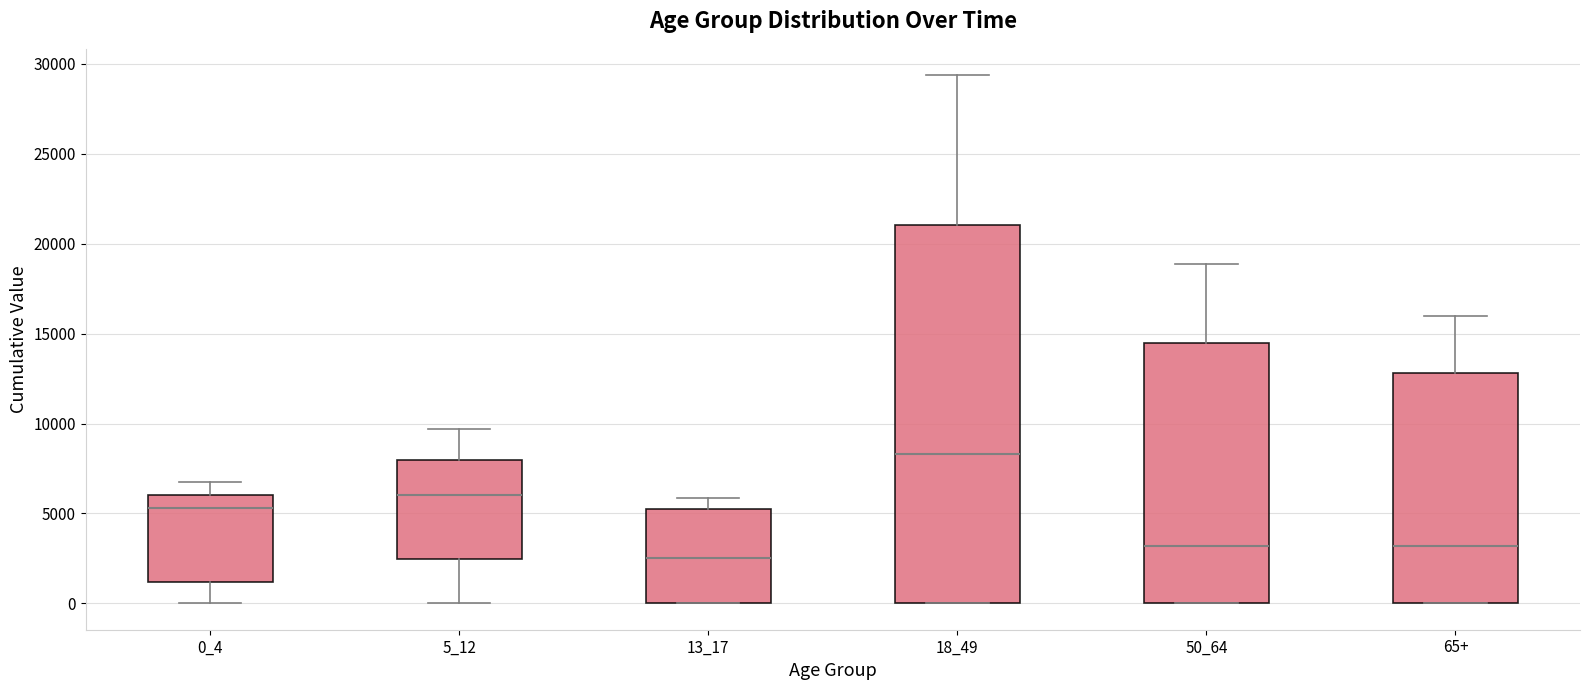

Reading left to right, read every box against the y-axis: the position of its median line, the range the box covers, and the ends of its whiskers. The values are not printed on the chart, so give them approximately, as read against the axis.

0_4: median 5500, box 1000 to 6000, whiskers 0 to 6500
5_12: median 6000, box 2500 to 8000, whiskers 0 to 9500
13_17: median 2500, box 0 to 5000, whiskers 0 to 6000
18_49: median 8500, box 0 to 21000, whiskers 0 to 29500
50_64: median 3000, box 0 to 14500, whiskers 0 to 19000
65+: median 3000, box 0 to 13000, whiskers 0 to 16000